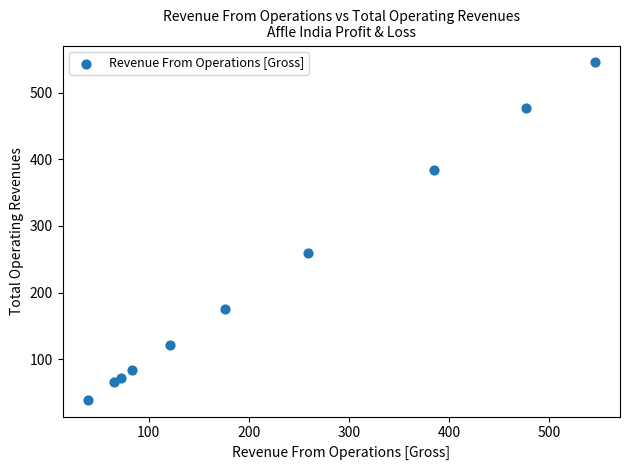

What is the average X value?

222.4